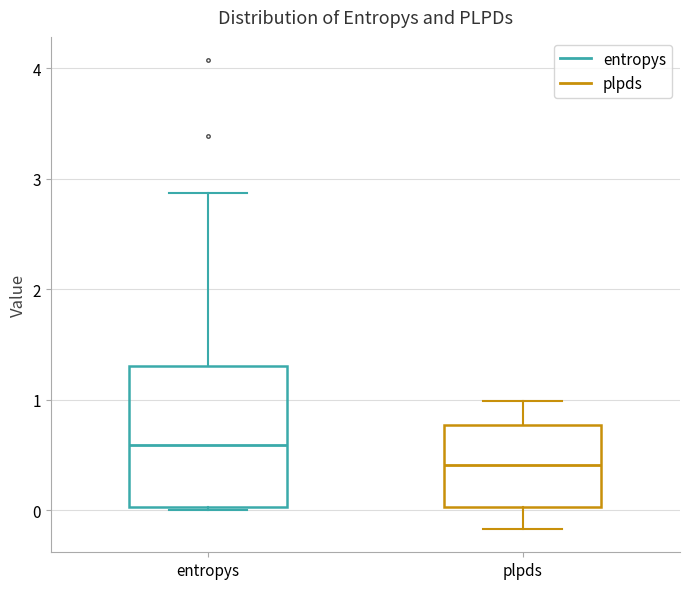

Reading left to right, read every box against the y-axis: the position of its median line, the range the box covers, and the ends of its whiskers. The values are not printed on the chart, so give them approximately, as read against the axis.

entropys: median 0.6, box 0.0 to 1.3, whiskers 0.0 to 2.9
plpds: median 0.4, box 0.0 to 0.8, whiskers -0.2 to 1.0